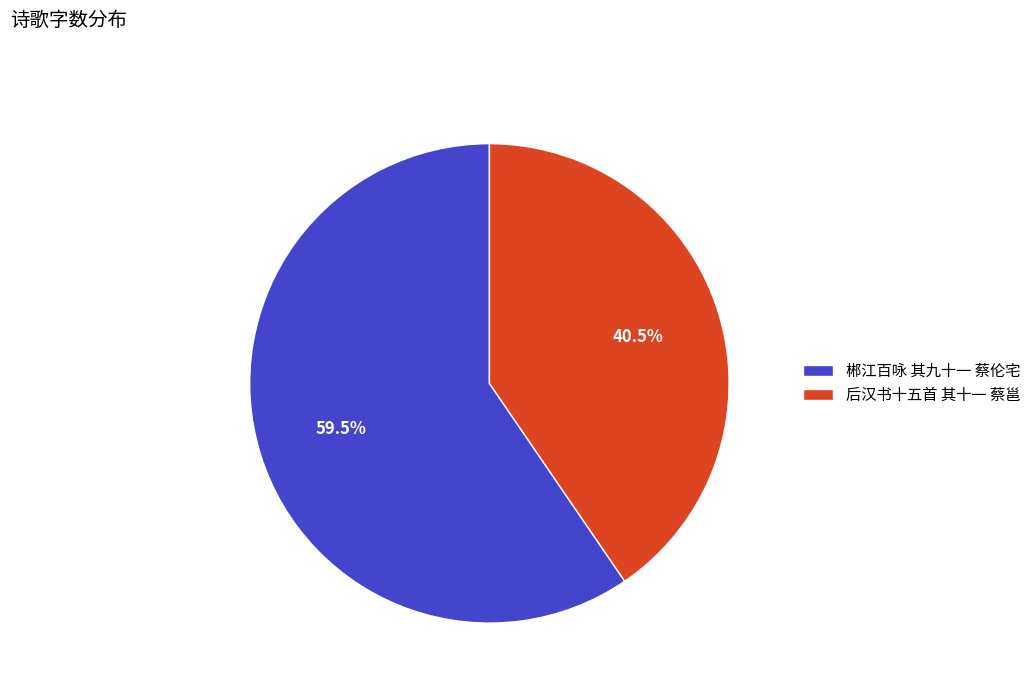

Between 郴江百咏 其九十一 蔡伦宅 and 后汉书十五首 其十一 蔡邕, which is larger?

郴江百咏 其九十一 蔡伦宅